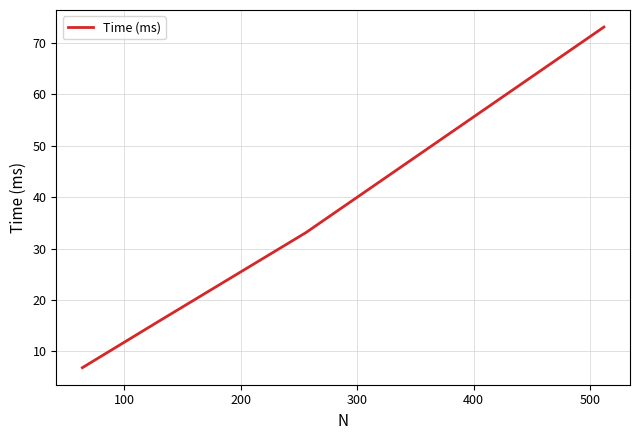

What is the smallest value displayed?

6.8